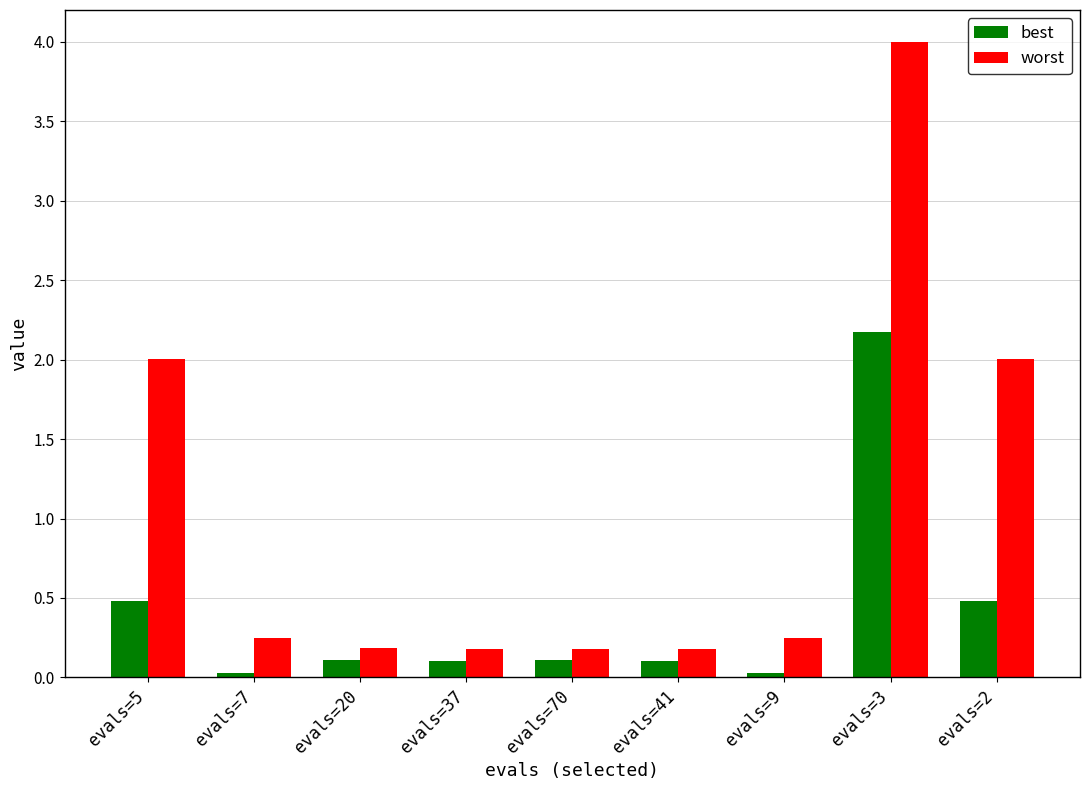

What is the total value across all series at evals=2?

2.5